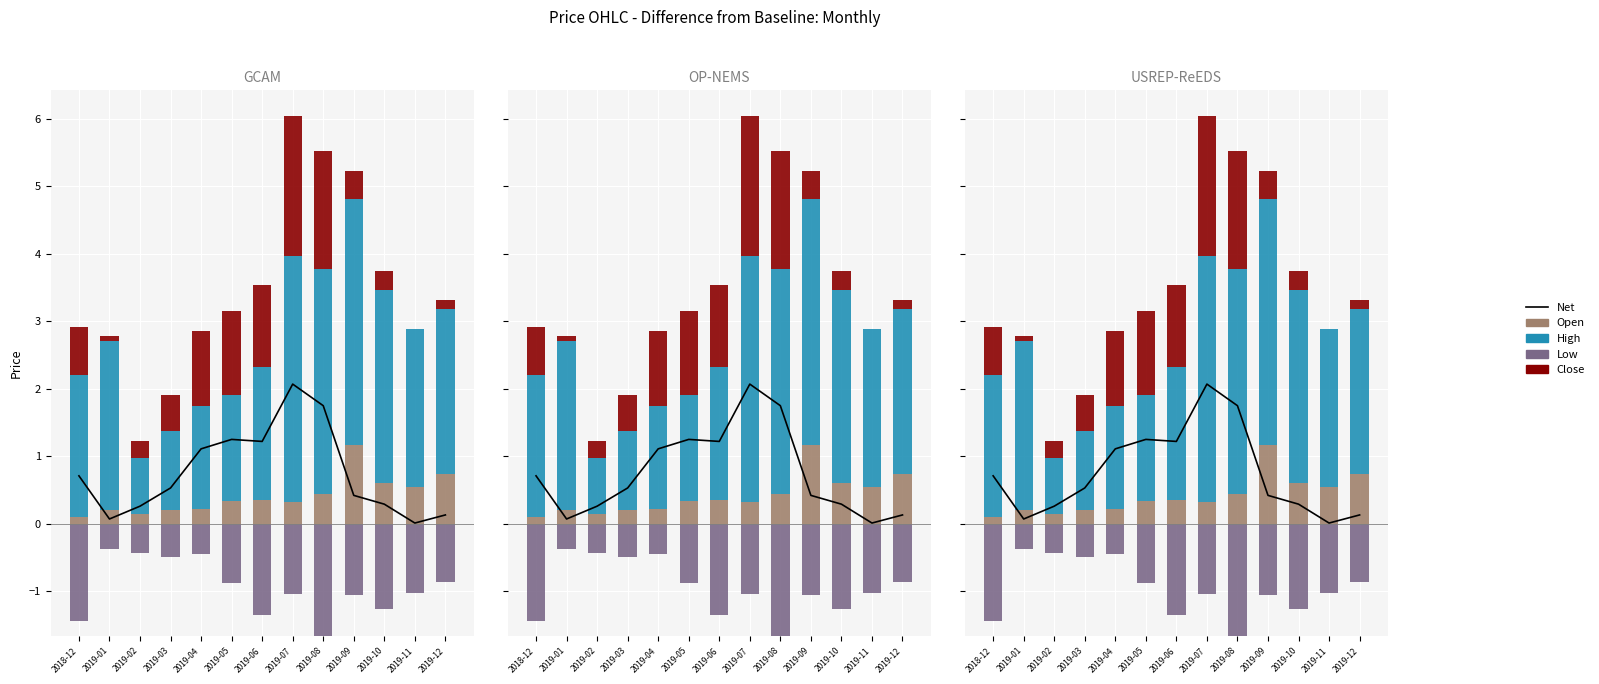

What is the label of the 9th bar from the left?

2019-08